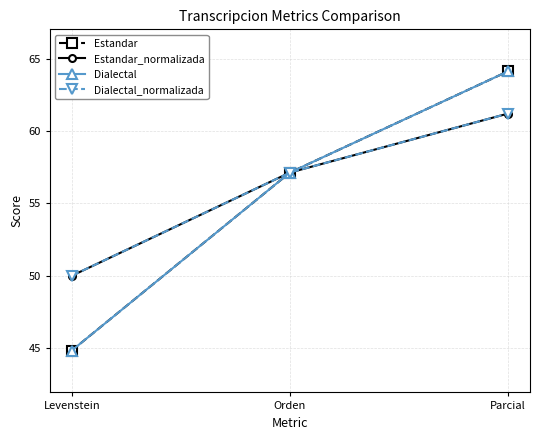

Reading right to left, list all the values displayed in this chart.

Estandar: Parcial=64.2	Orden=57.1	Levenstein=44.8
Estandar_normalizada: Parcial=61.2	Orden=57.1	Levenstein=50.0
Dialectal: Parcial=64.2	Orden=57.1	Levenstein=44.8
Dialectal_normalizada: Parcial=61.2	Orden=57.1	Levenstein=50.0